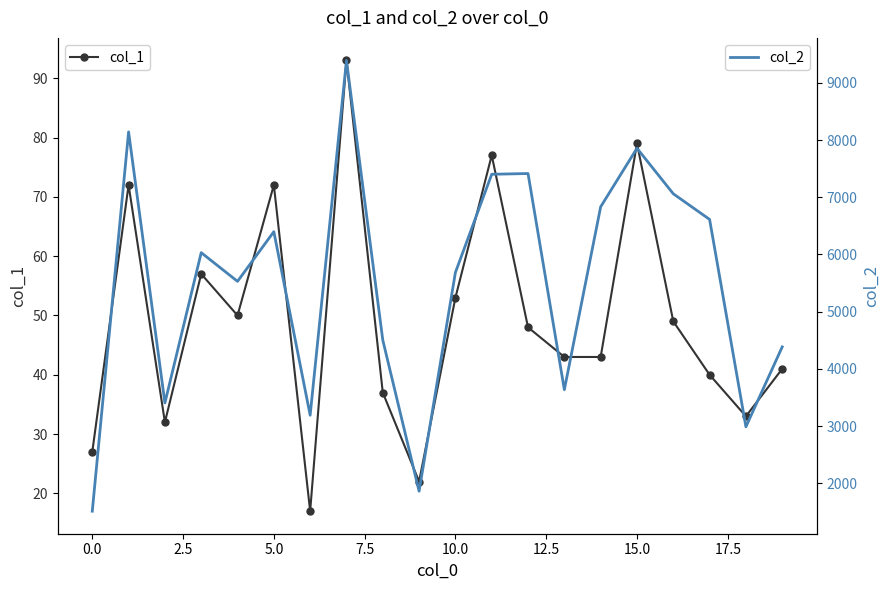

True or false: col_2 has a value of 10348 at 16.

False